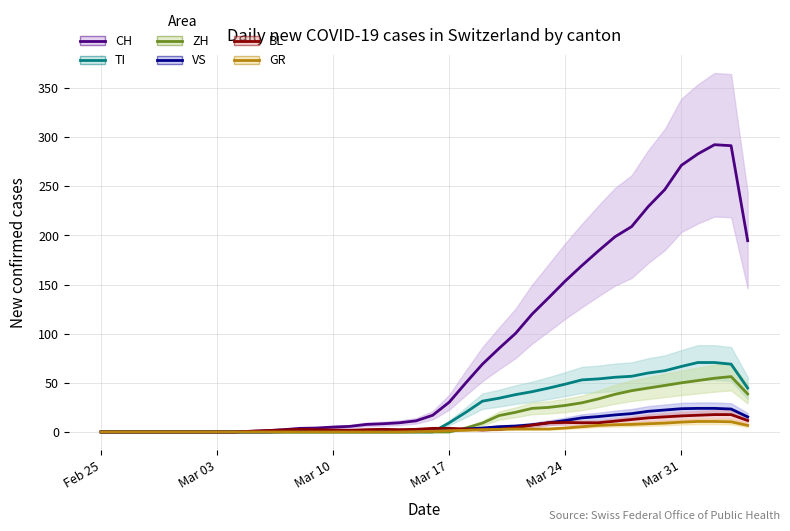

What is the label of the 1st point from the left?

Feb 25